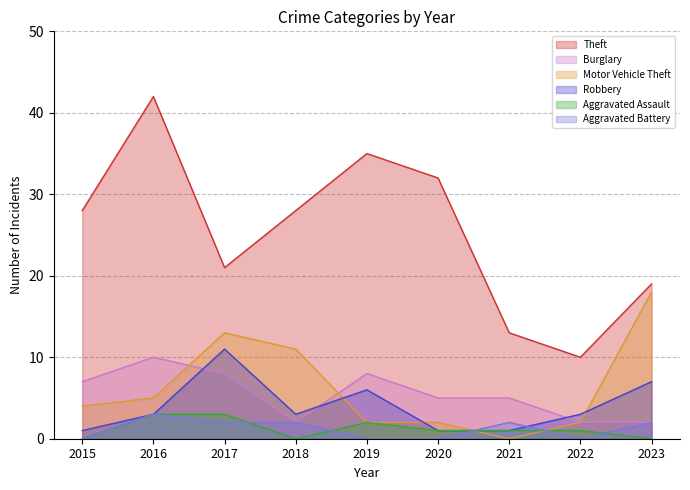

True or false: Aggravated Assault has a value of 1 at 2015.

False